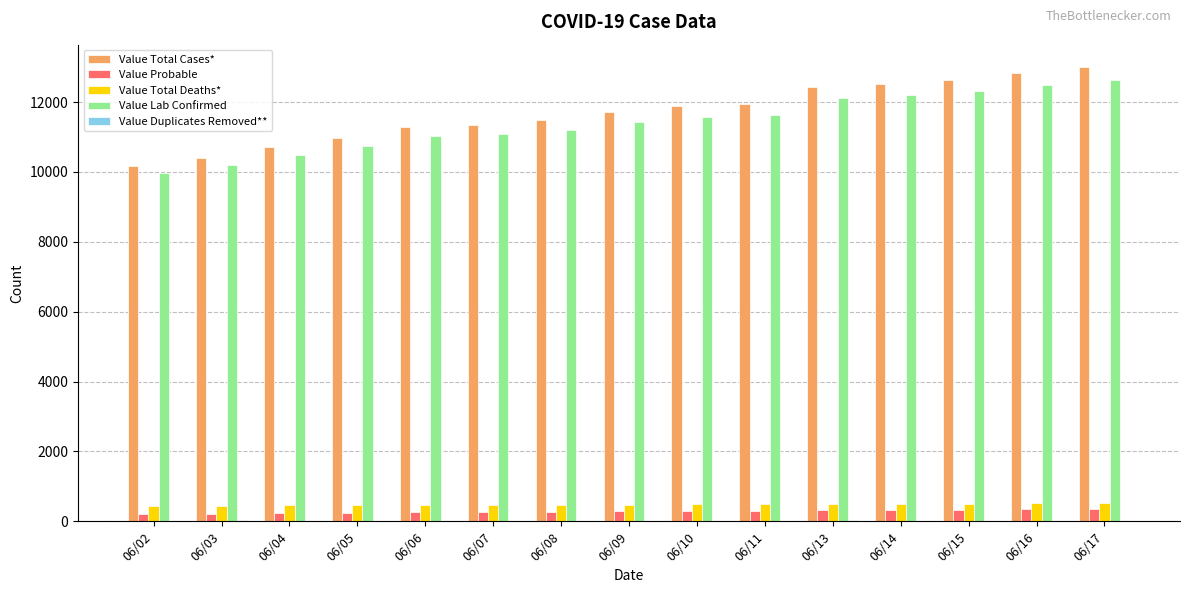

What is the spread (max minus min) of values at 06/17?

12991